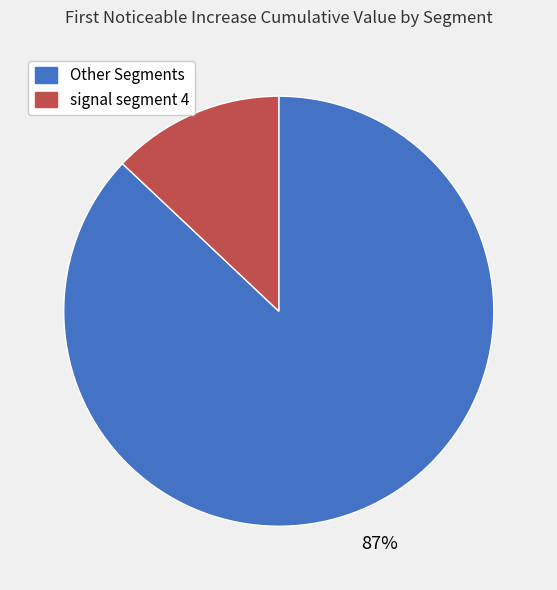

To the nearest percent, what is the average slice percentage?

50%